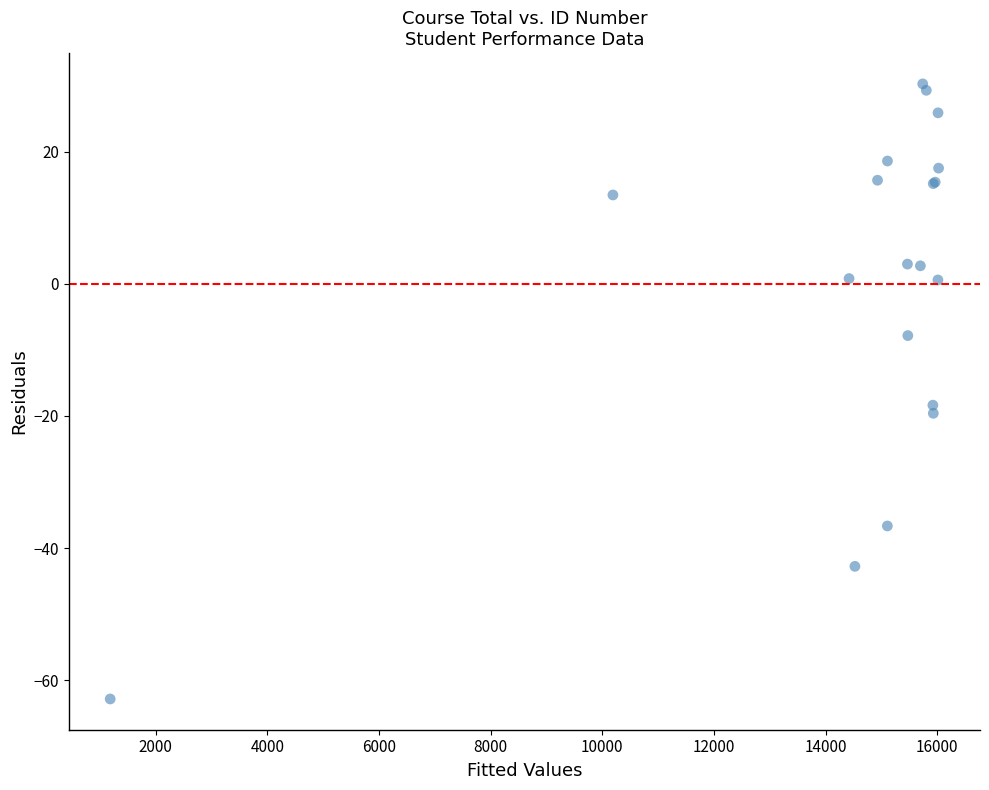

What Y value in the scatter plot is closest to -16?

-18.4